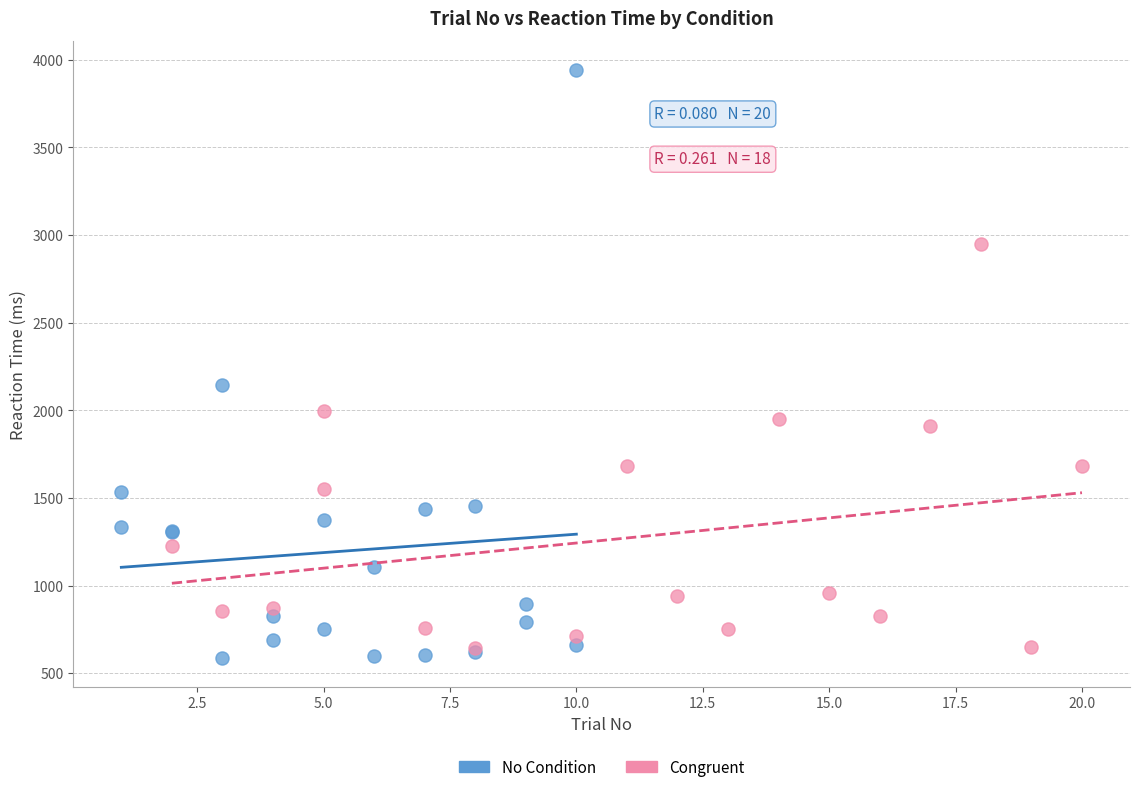

Which series has the widest spread of Y values?

No Condition